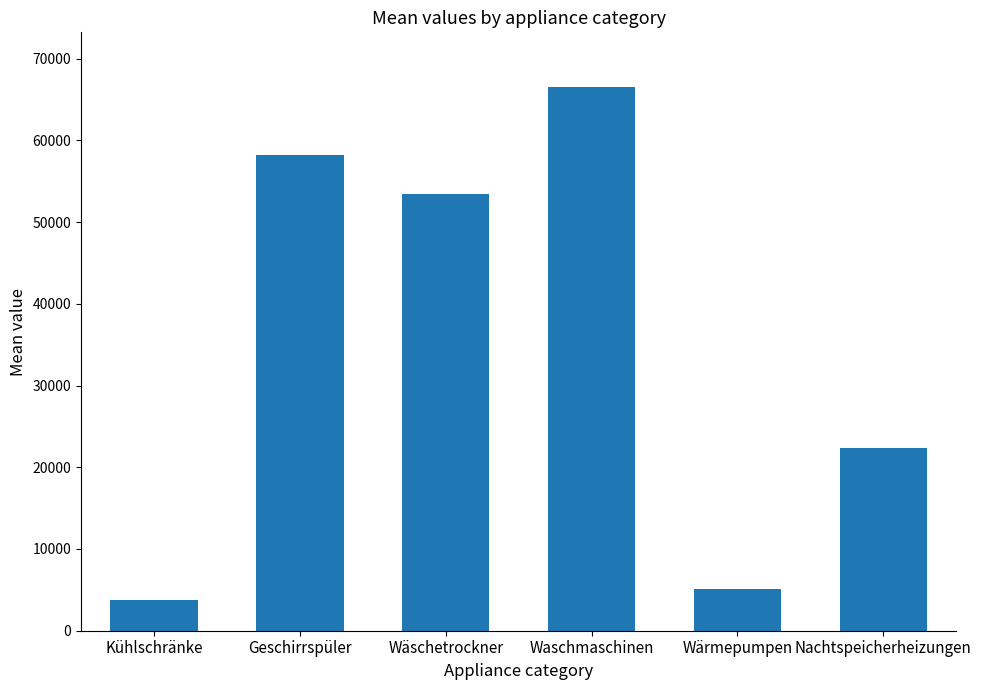

The chart shows a value of 22305.0 at Nachtspeicherheizungen. True or false?

True